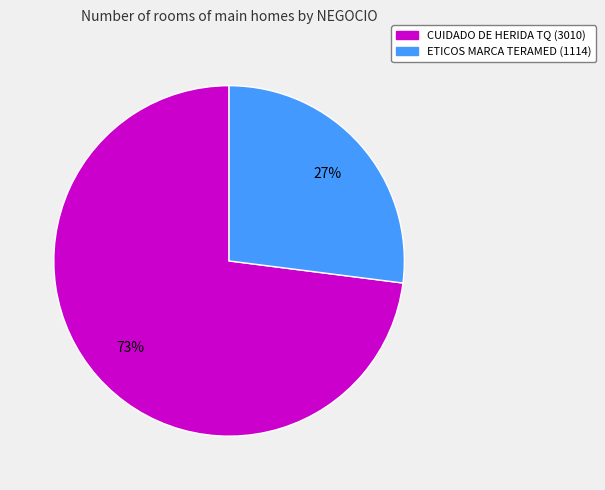

Do CUIDADO DE HERIDA TQ and ETICOS MARCA TERAMED together represent more than half of the pie?

Yes